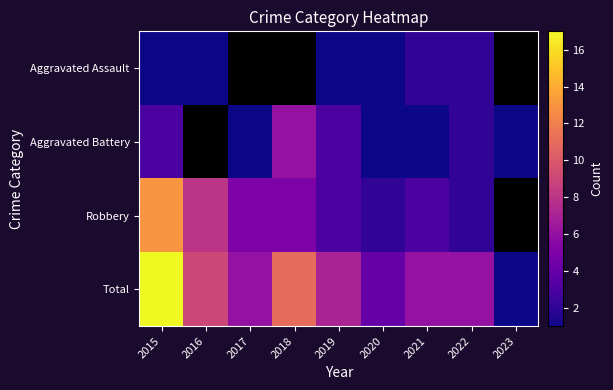

True or false: Total has a value of 10.4 at 2019.

False